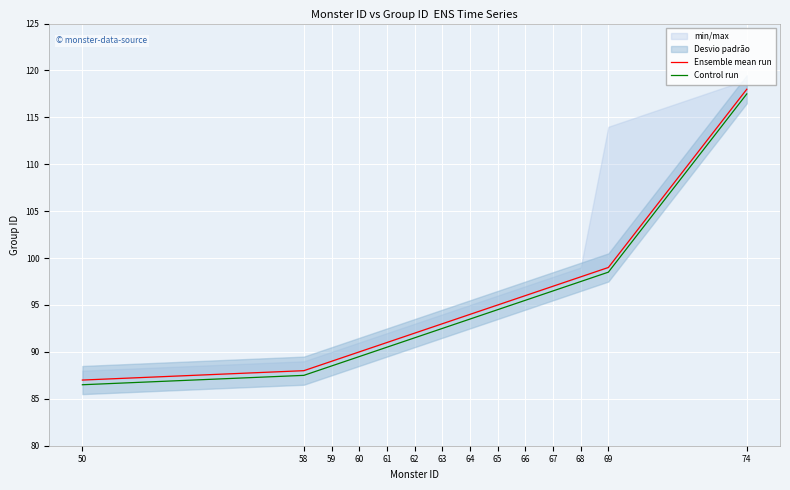

Reading left to right, transcribe all the data shown in this chart.

Ensemble mean run: 50=87.0	58=88.0	59=89.0	60=90.0	61=91.0	62=92.0	63=93.0	64=94.0	65=95.0	66=96.0	67=97.0	68=98.0	69=99.0	74=118.0
Control run: 50=86.5	58=87.5	59=88.5	60=89.5	61=90.5	62=91.5	63=92.5	64=93.5	65=94.5	66=95.5	67=96.5	68=97.5	69=98.5	74=117.5